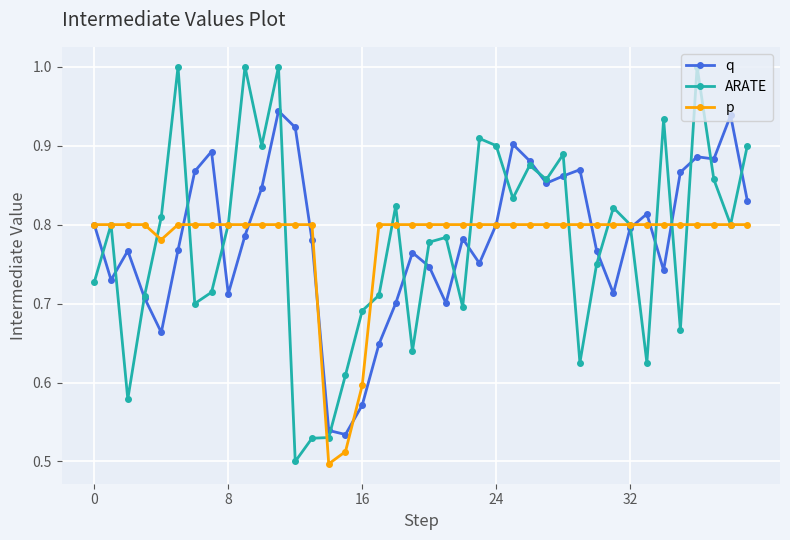

True or false: ARATE has more than 2 interior local peaks.

True